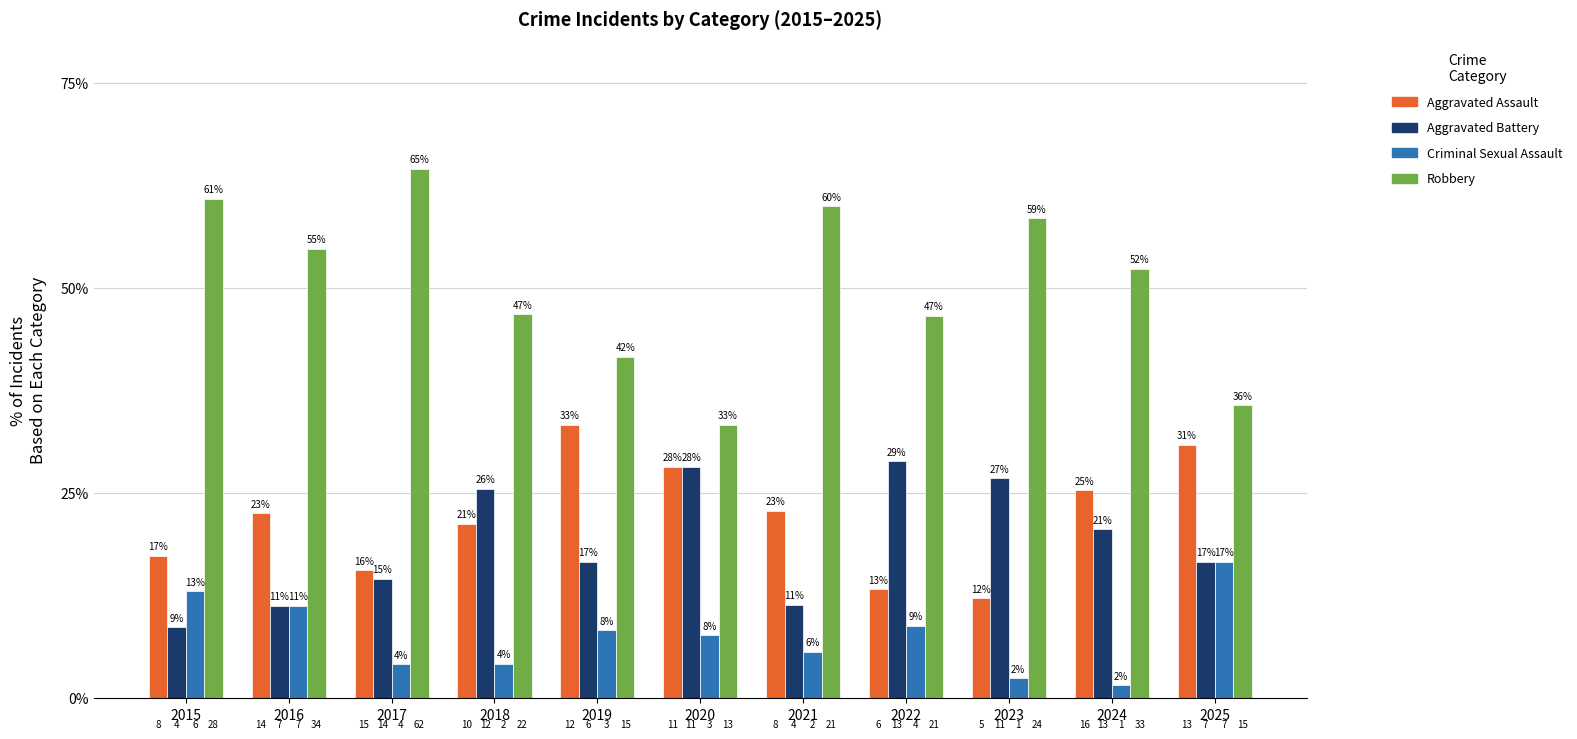

What is the value of the Robbery bar at the 6th from the left?

33.3